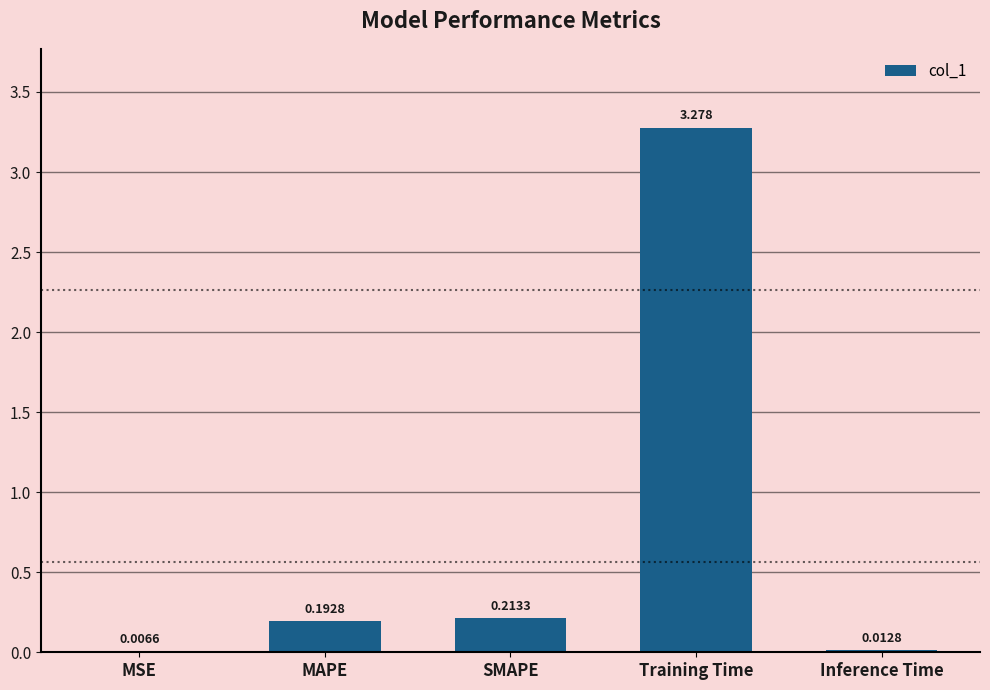

Between SMAPE and MSE, which is larger?

SMAPE